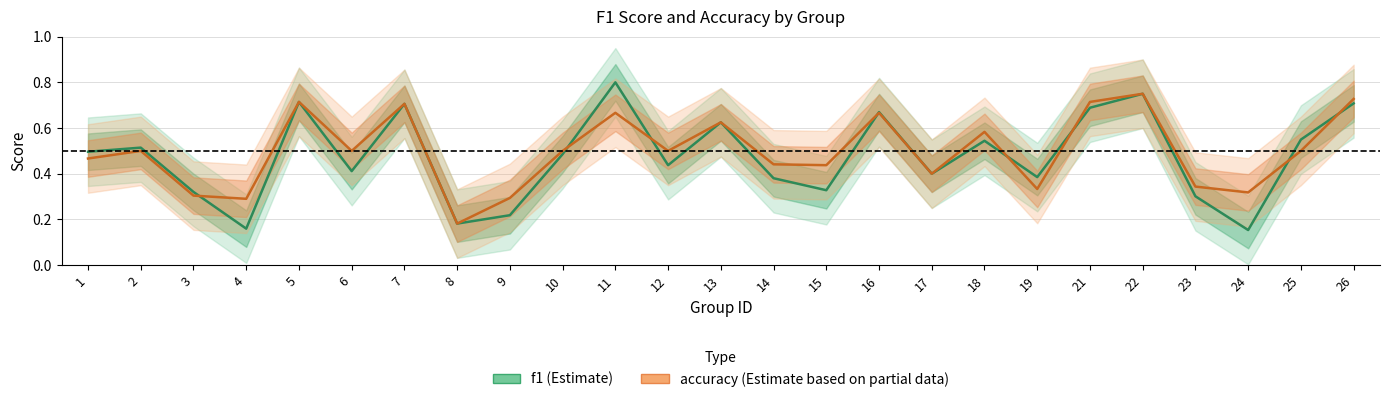

What is the value of the accuracy point at the 22nd from the left?

0.3